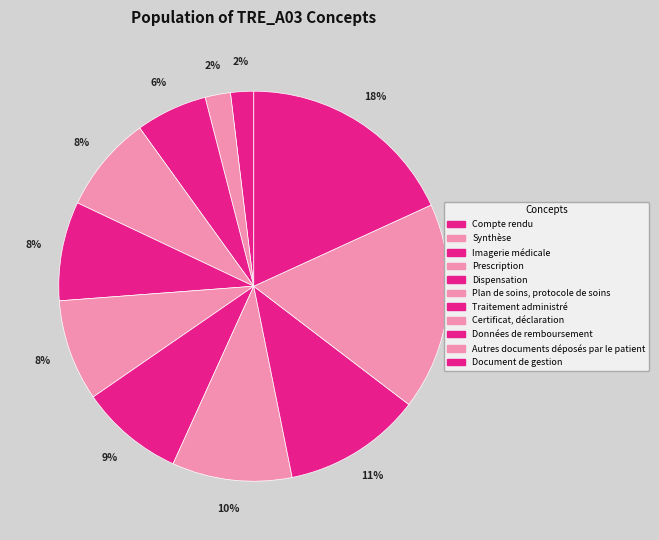

Is there any slice that represents more than half of the pie?

No